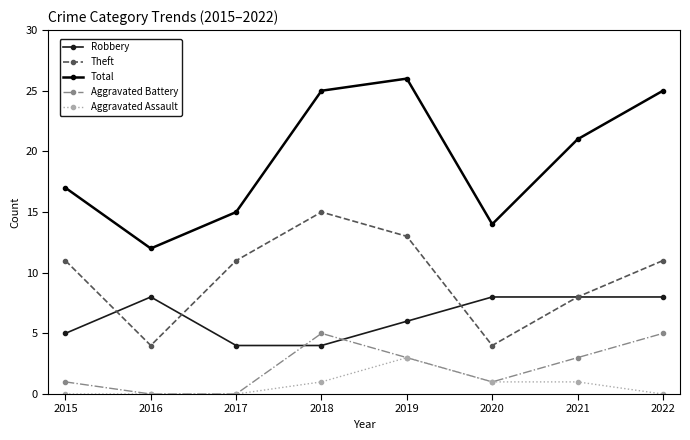

What is the spread (max minus min) of values at 2022?

25